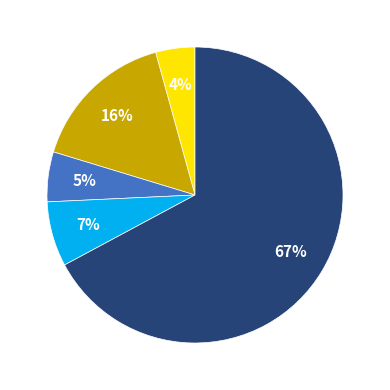

How many segments does this pie chart have?

5